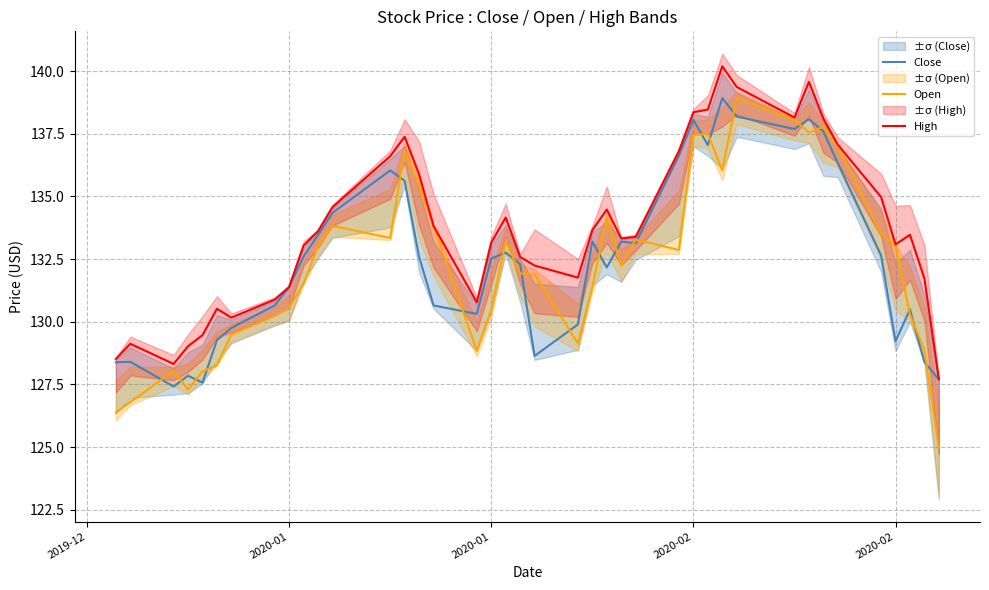

What is the average value of the Close series?

132.5